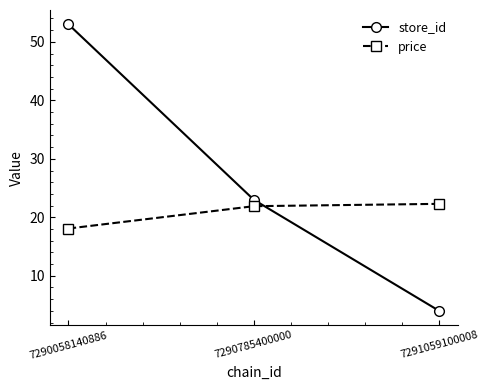

What is the total value across all series at 7290785400000?

44.9